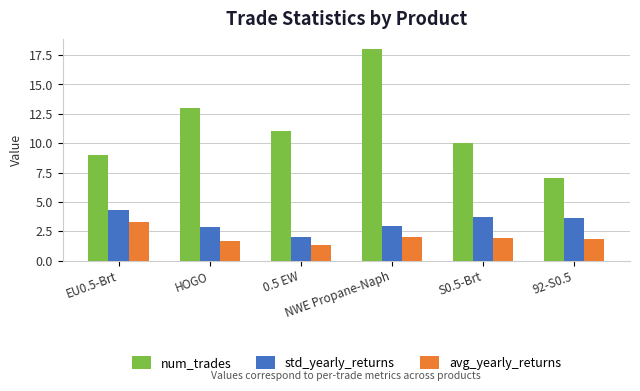

What are all the series names shown in the legend?

num_trades, std_yearly_returns, avg_yearly_returns